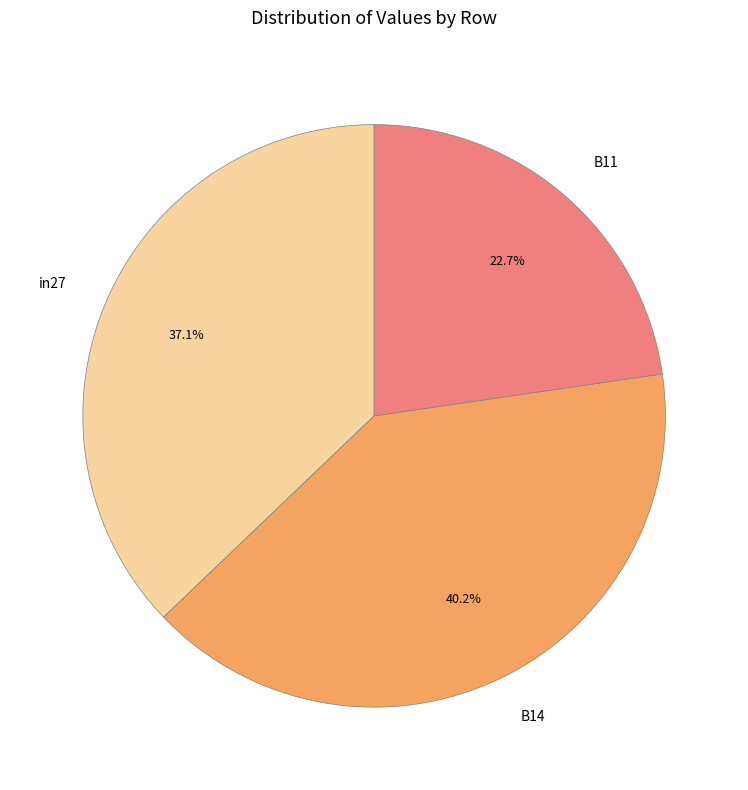

Rank the categories by value from lowest to highest.

B11, in27, B14